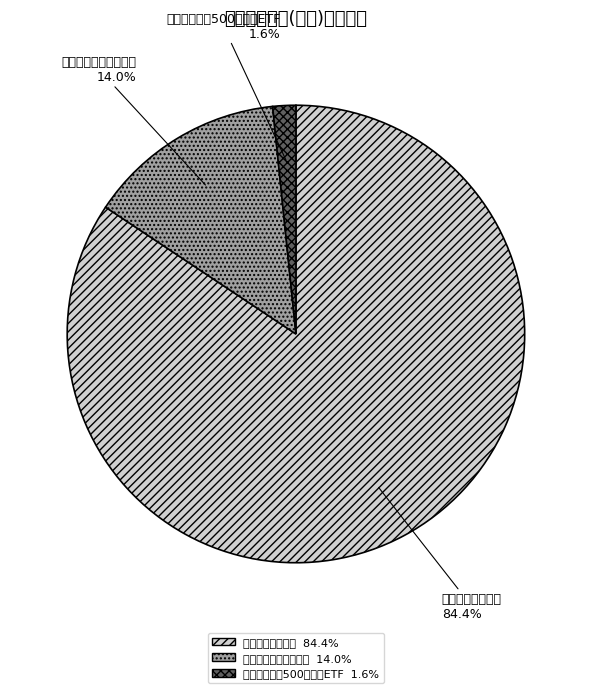

What percentage is the 前海开源中证500等权重ETF slice, to the nearest percent?

2%